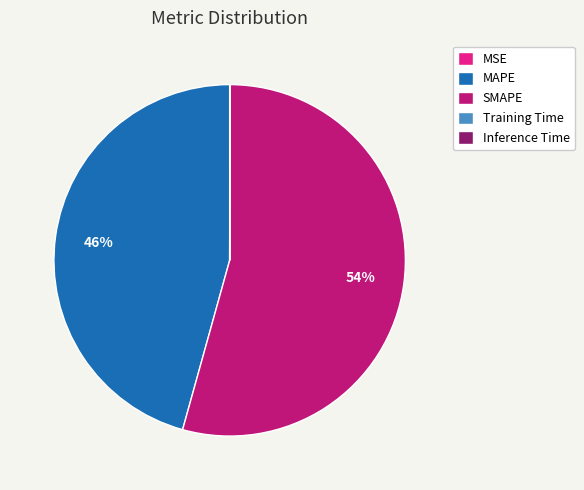

What is the majority slice?

SMAPE